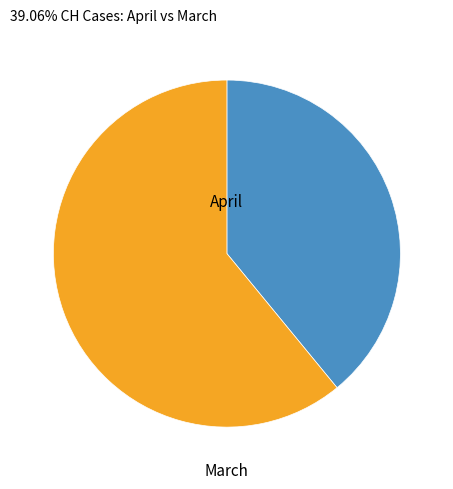

Count the number of slices in the pie.

2